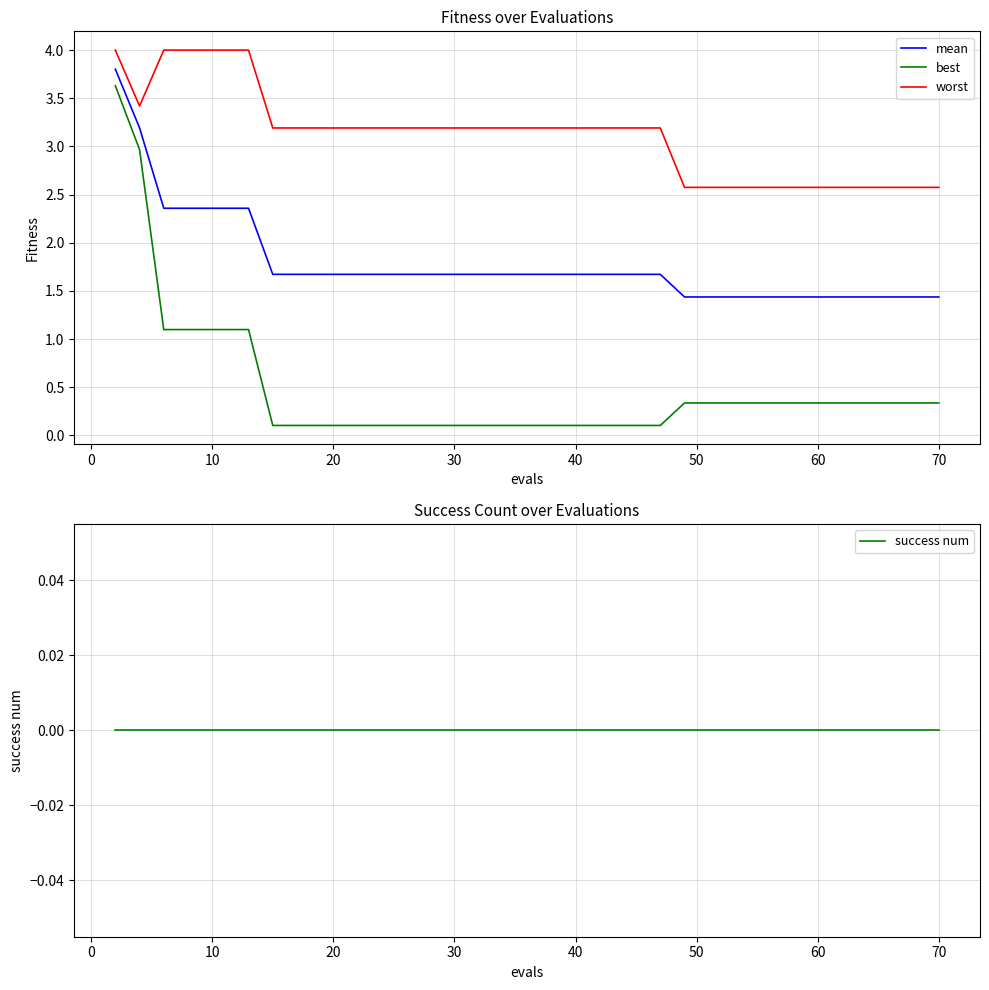

Does the chart have visible grid lines?

Yes